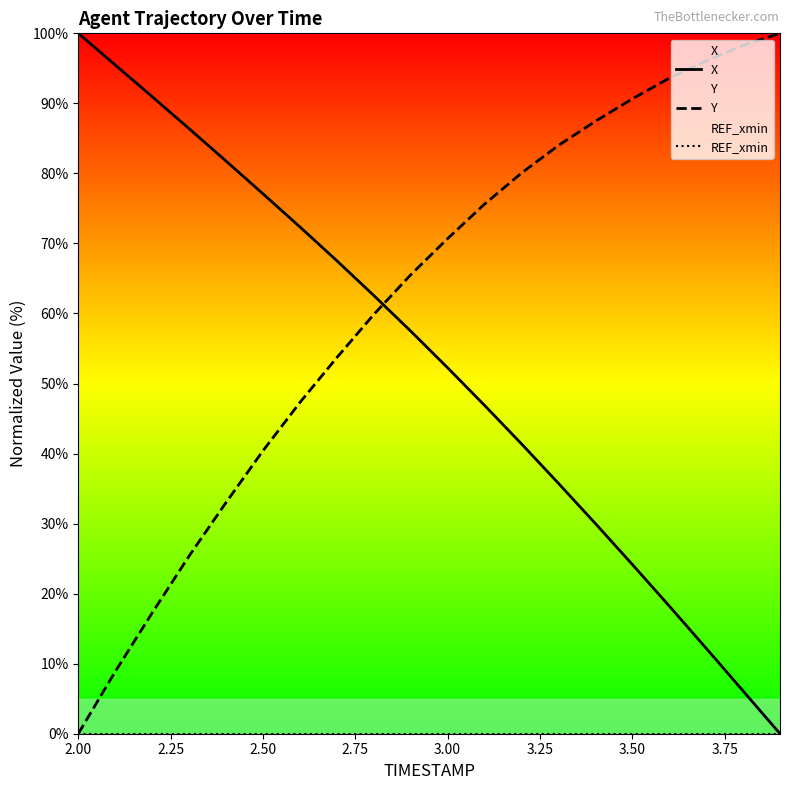

Which series has the largest total across all categories?

Y